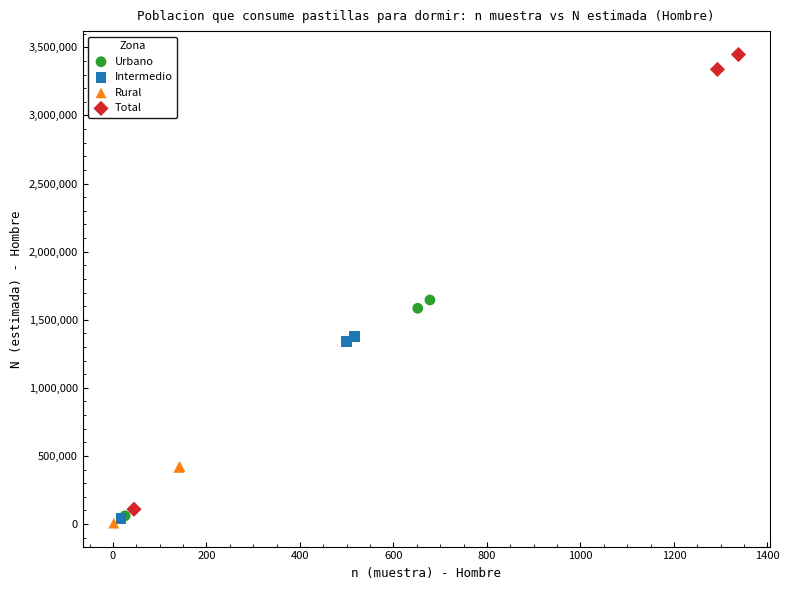

Which series reaches the maximum Y coordinate?

Total